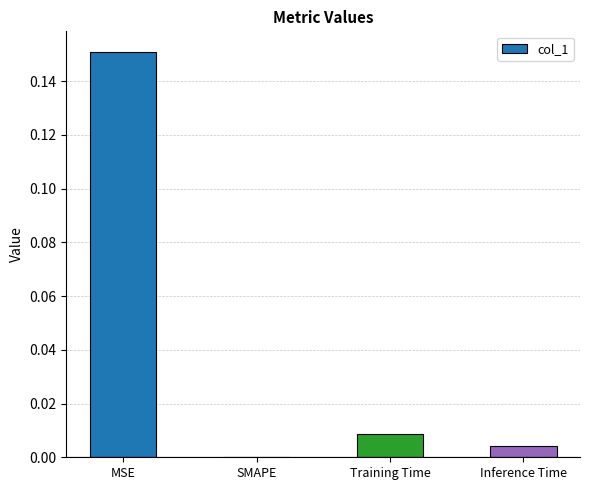

True or false: the data shows 0.0 at SMAPE.

True